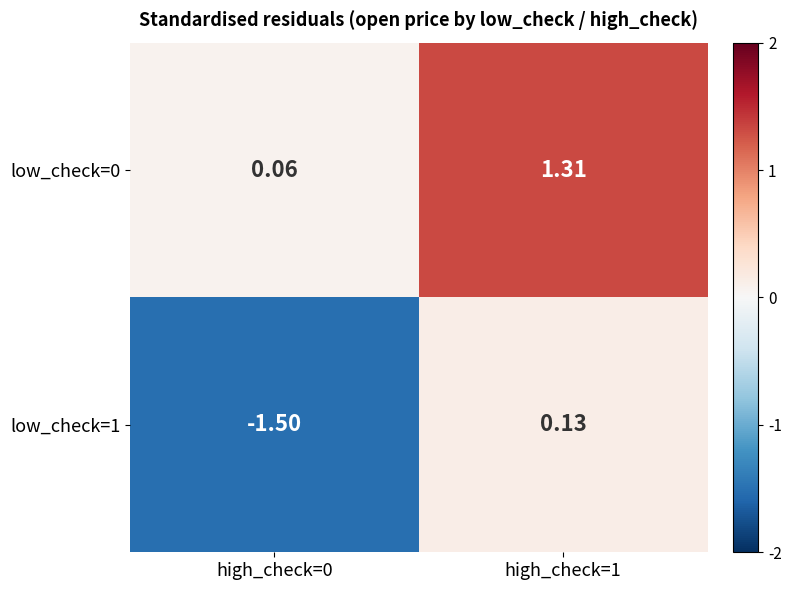

Is the value of low_check=1 at high_check=0 greater than the value of low_check=0 at high_check=0?

No